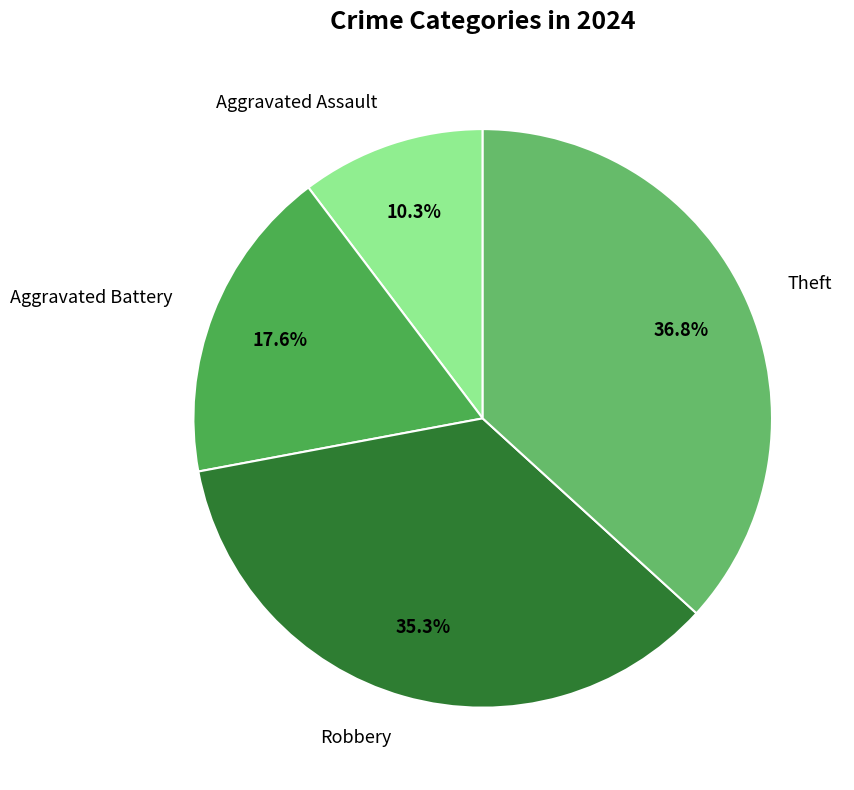

Count the number of slices in the pie.

4